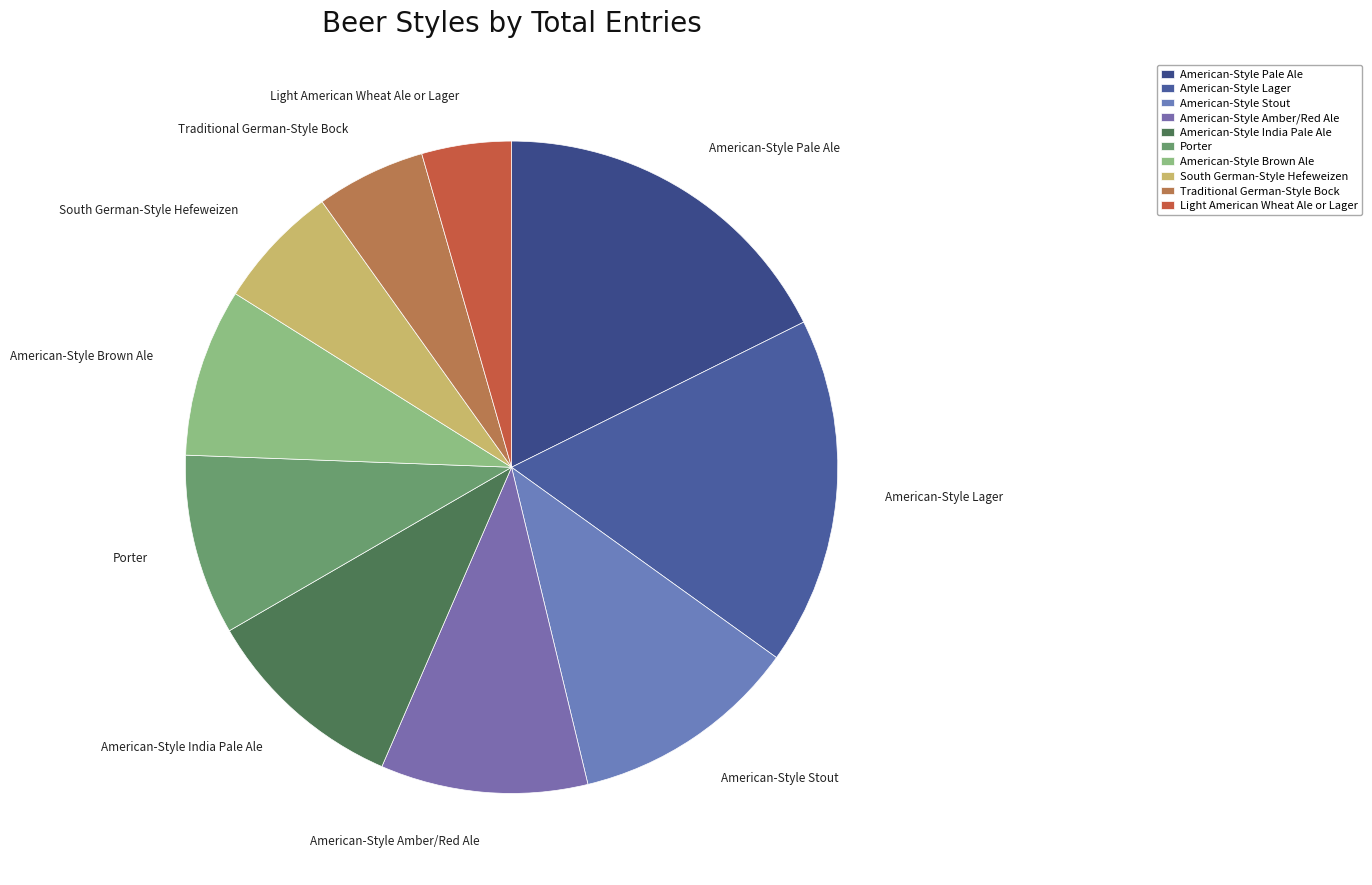

Is it true that Porter is 22% of the pie?

False